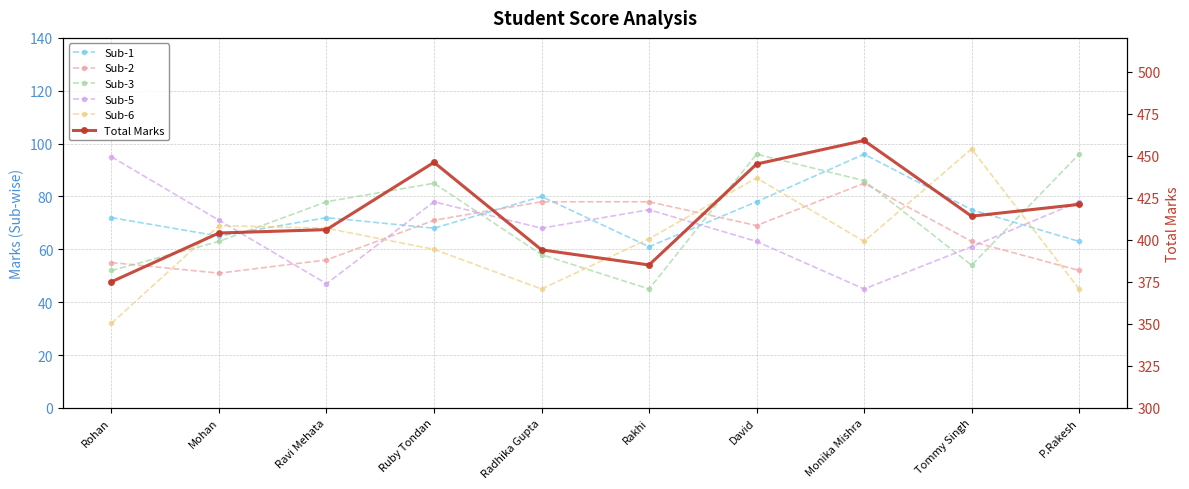

At which label does Sub-5 reach its minimum?

Monika Mishra